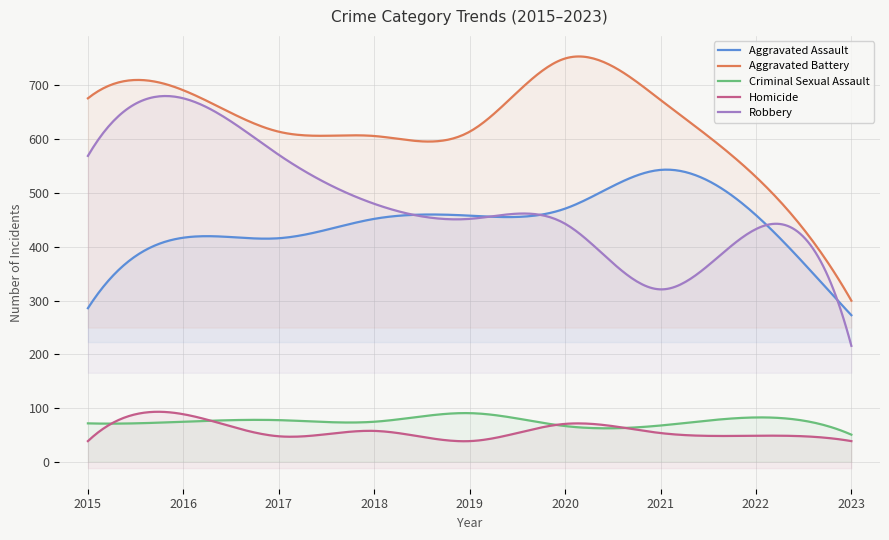

Rank the series at 2018 from lowest to highest value.

Homicide, Criminal Sexual Assault, Aggravated Assault, Robbery, Aggravated Battery